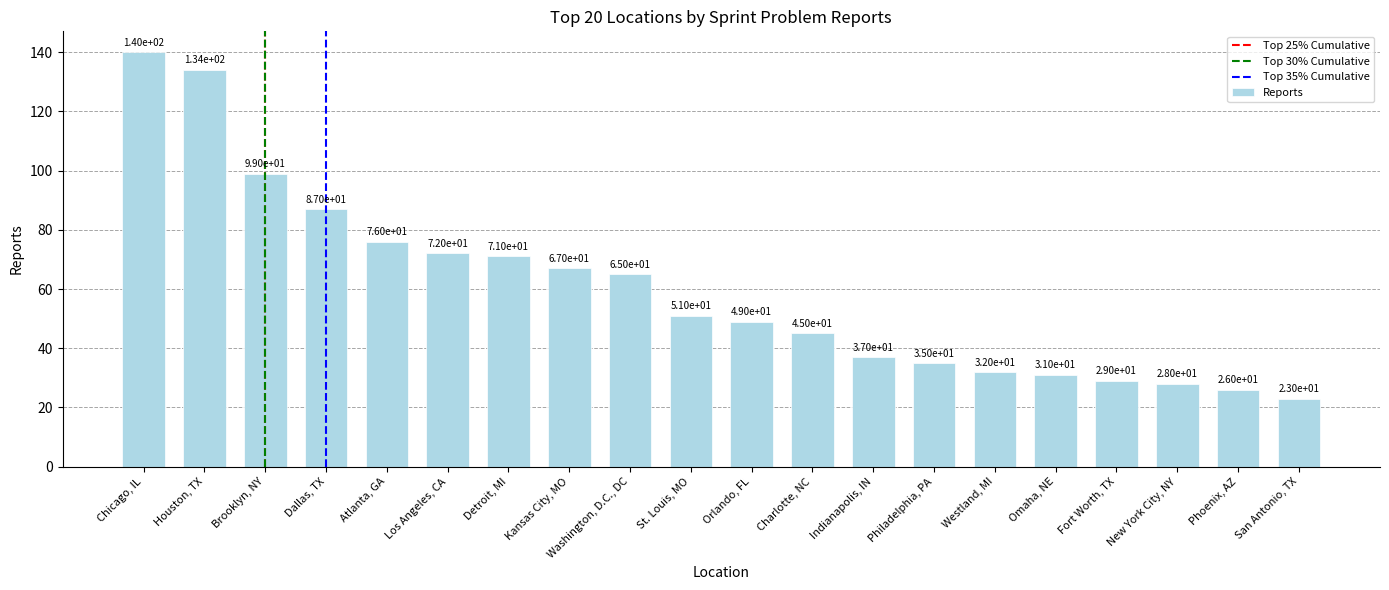

What is the difference between the values at Houston, TX and Philadelphia, PA?

99